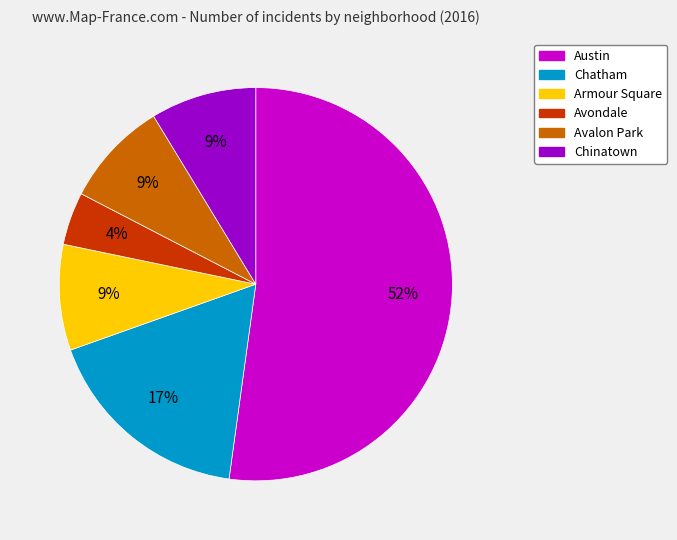

True or false: Chatham accounts for 4% of the total.

False